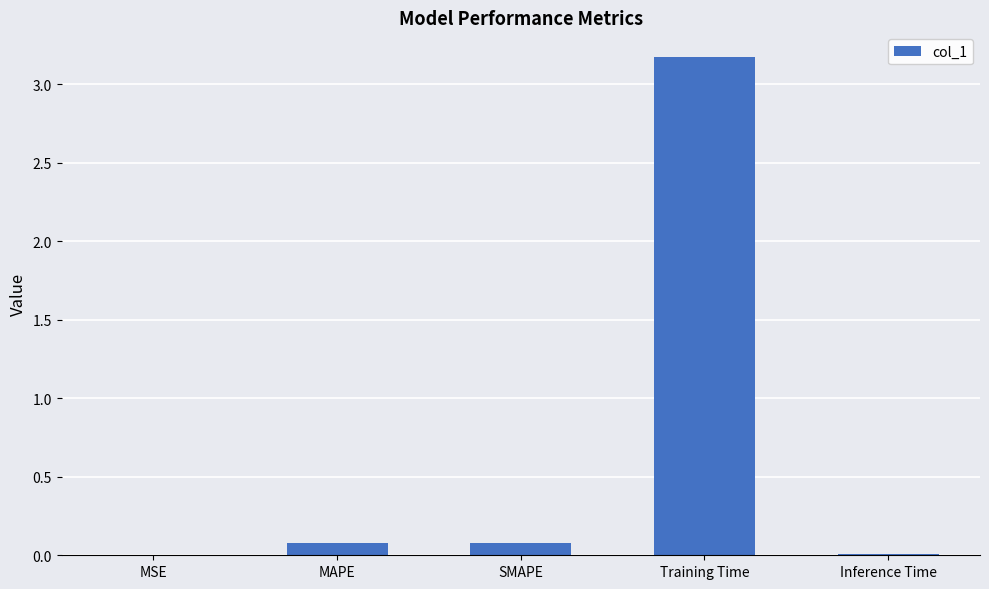

Between SMAPE and Training Time, which is larger?

Training Time